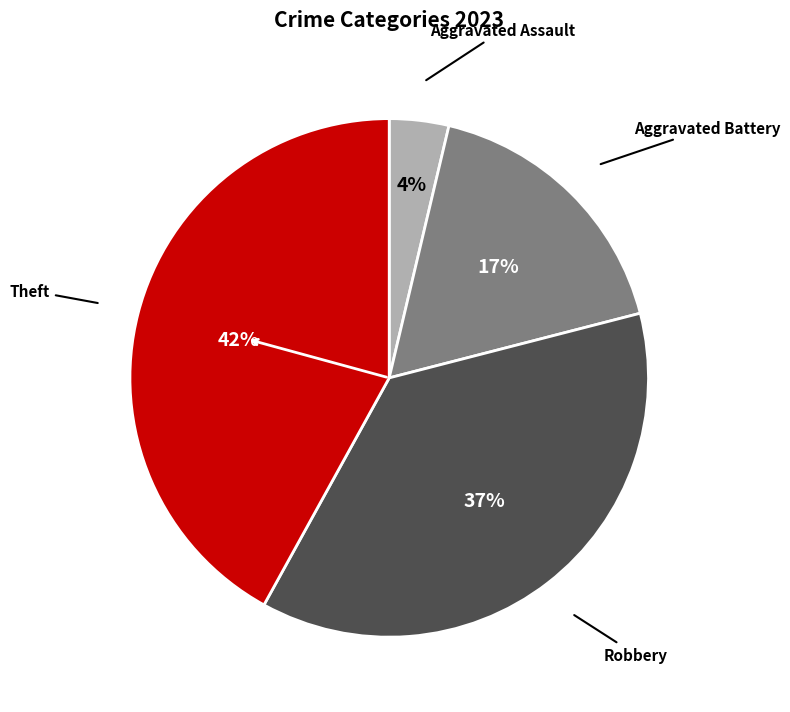

Is there a majority slice in this chart?

No